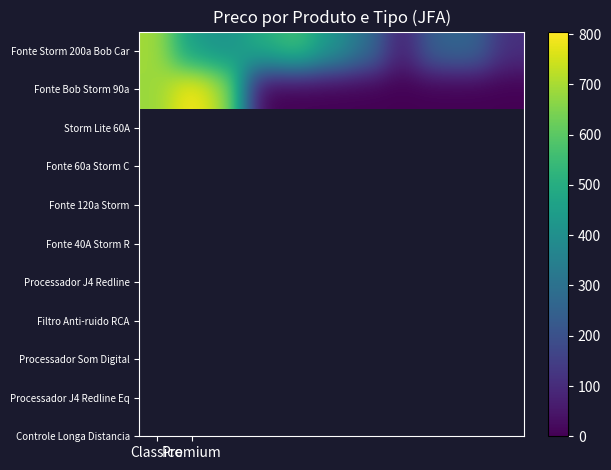

Count the number of categories in the chart.

11